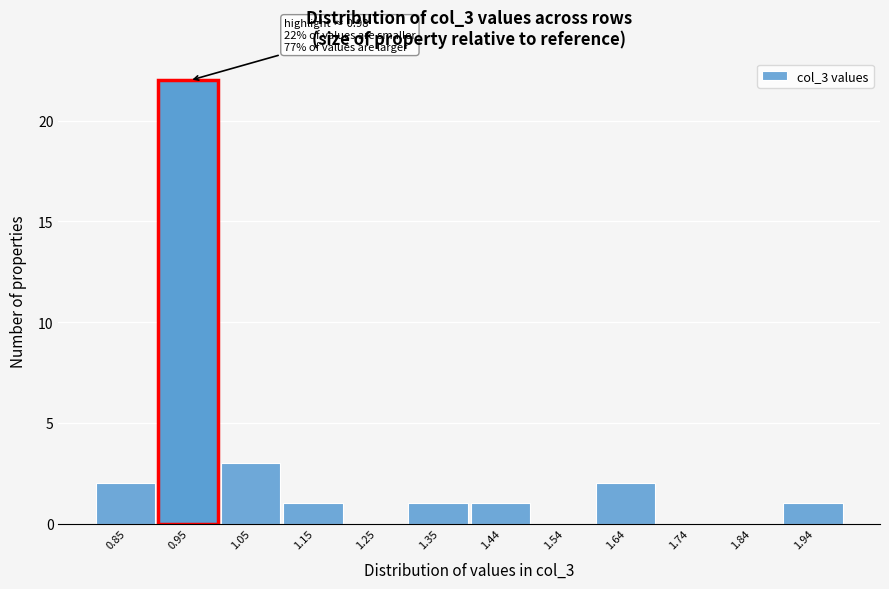

Reading left to right, list all the values displayed in this chart.

0.85=2	0.95=22	1.05=3	1.15=1	1.25=0	1.35=1	1.44=1	1.54=0	1.64=2	1.74=0	1.84=0	1.94=1